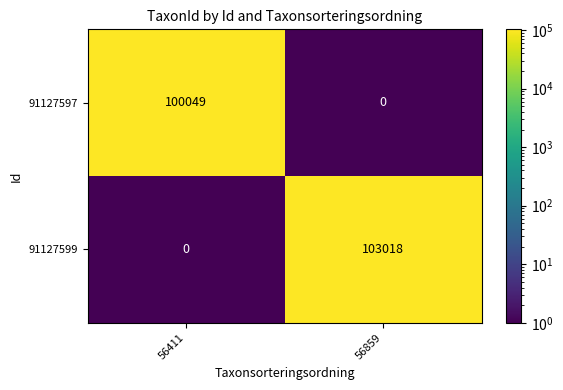

Between 56411 and 56859, which series saw the biggest shift?

91127599